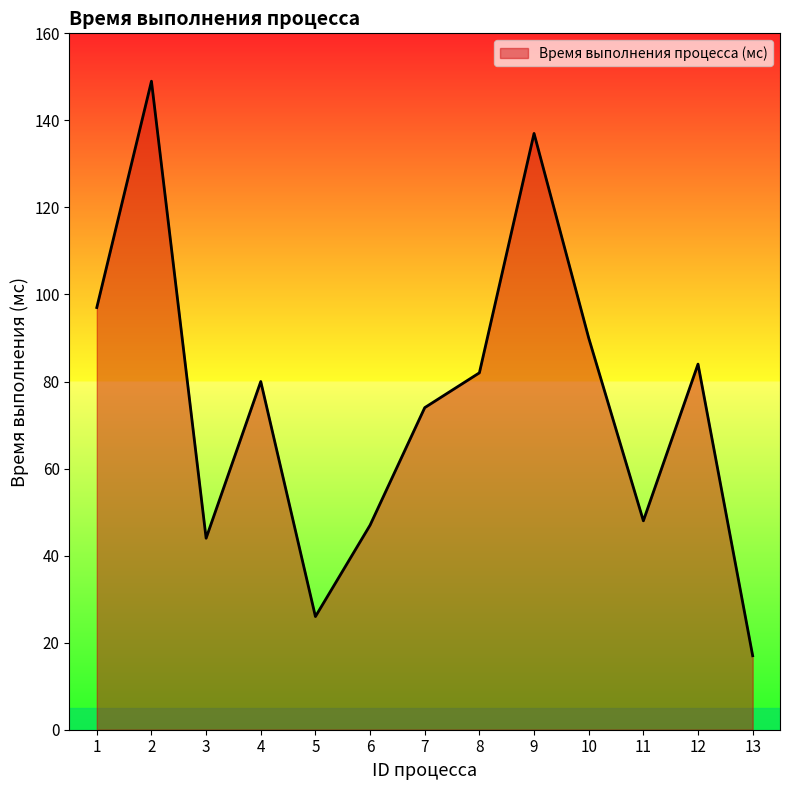

Reading right to left, extract all data points from this chart.

17	84	48	90	137	82	74	47	26	80	44	149	97